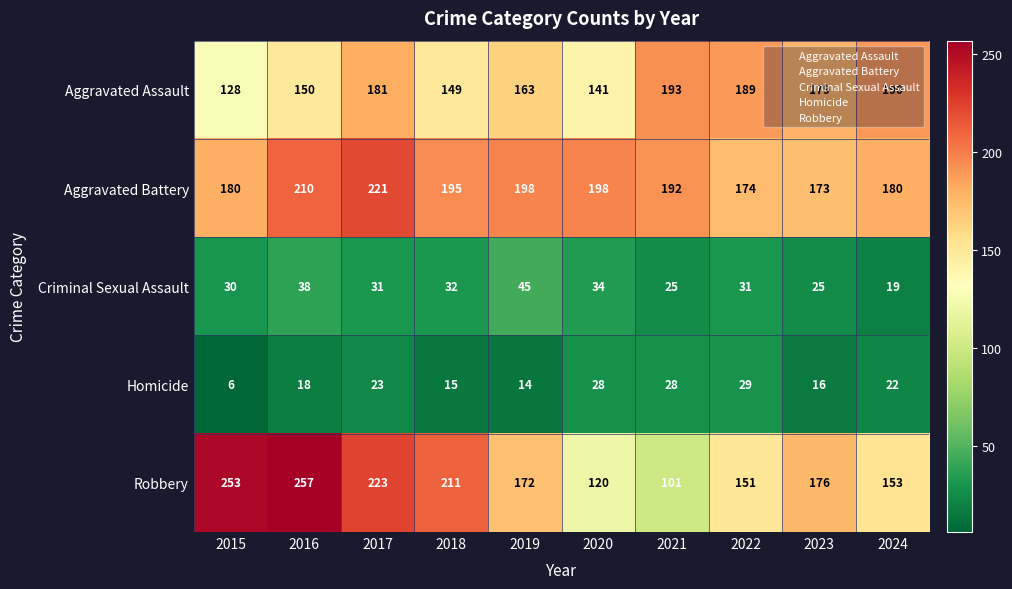

At 2020, list the series in order from smallest to largest.

Homicide, Criminal Sexual Assault, Robbery, Aggravated Assault, Aggravated Battery